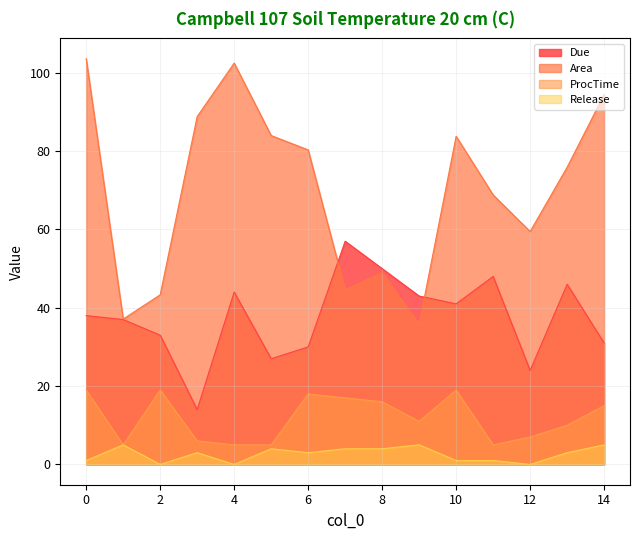

How many interior local peaks does the ProcTime series have?

3